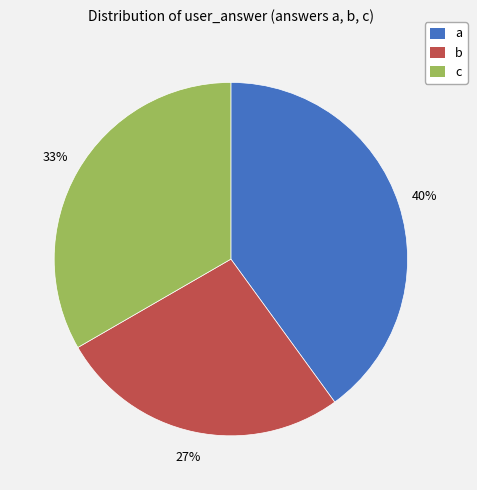

Do a and b together represent more than half of the pie?

Yes